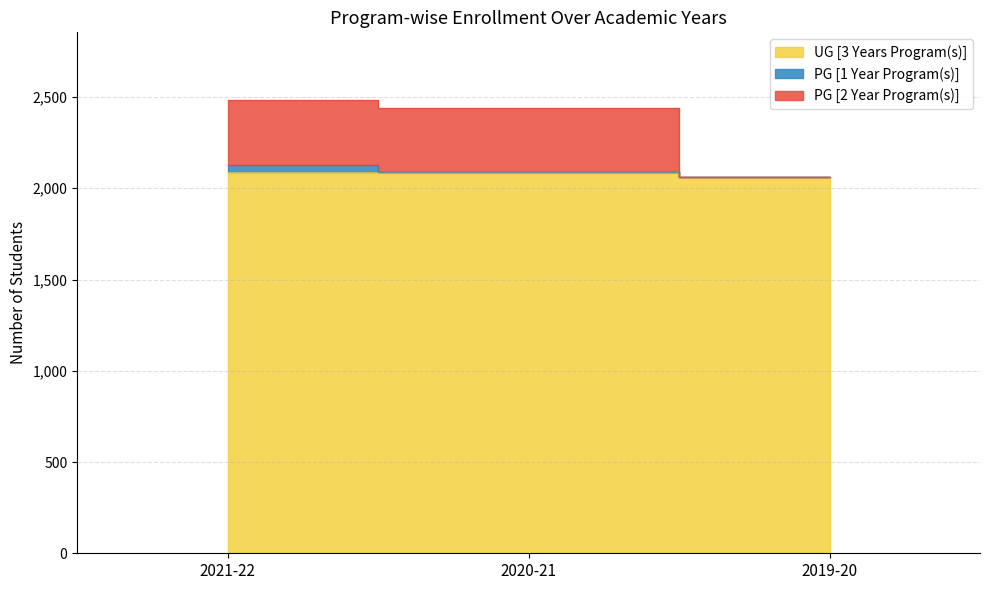

What is the label of the 3rd point from the left?

2019-20